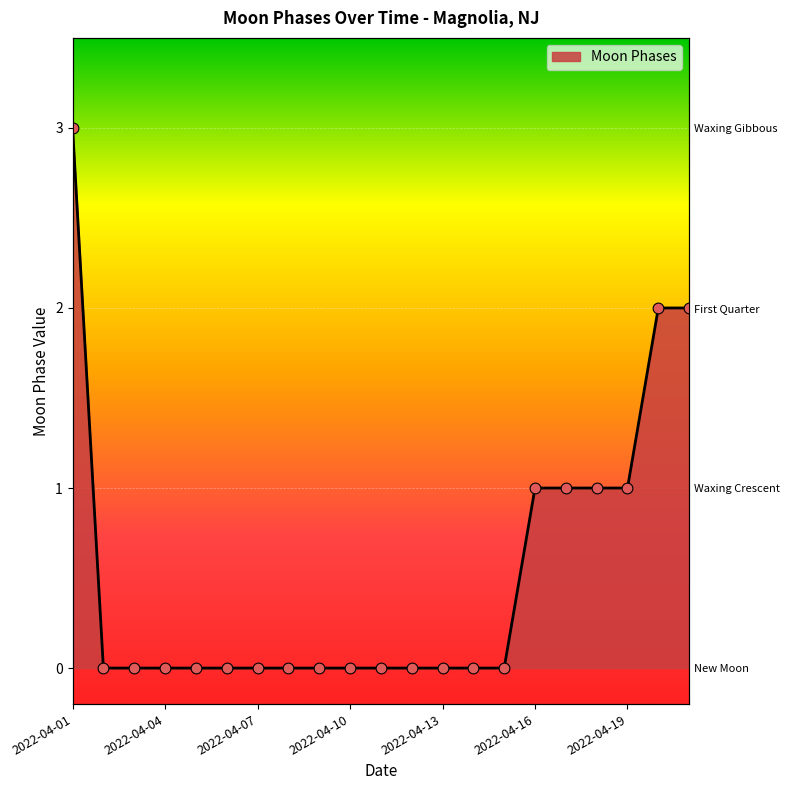

Which has a higher value, 2022-04-13 or 2022-04-07?

2022-04-13